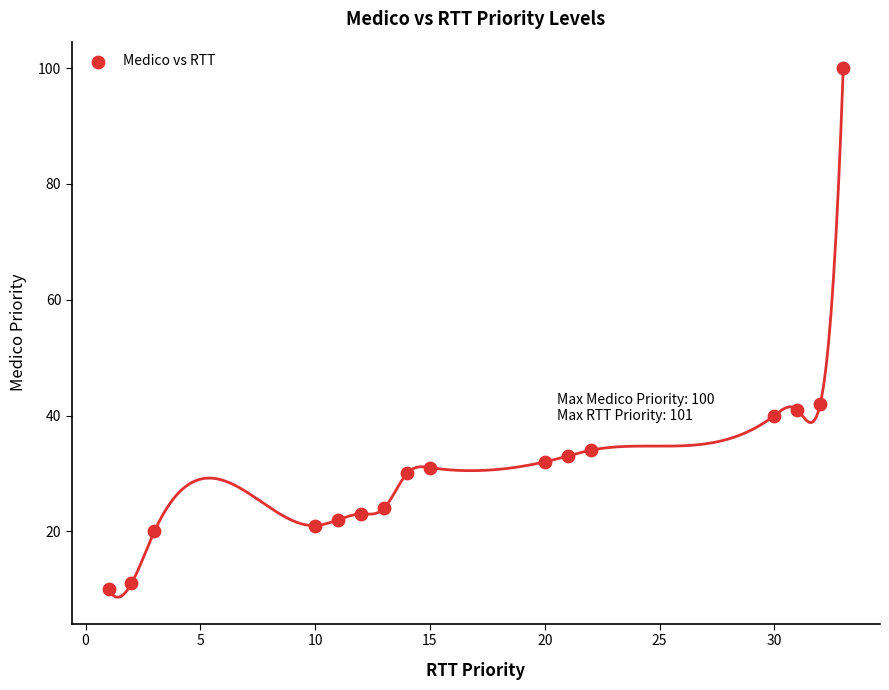

What is the range of Y values (max minus min)?

90